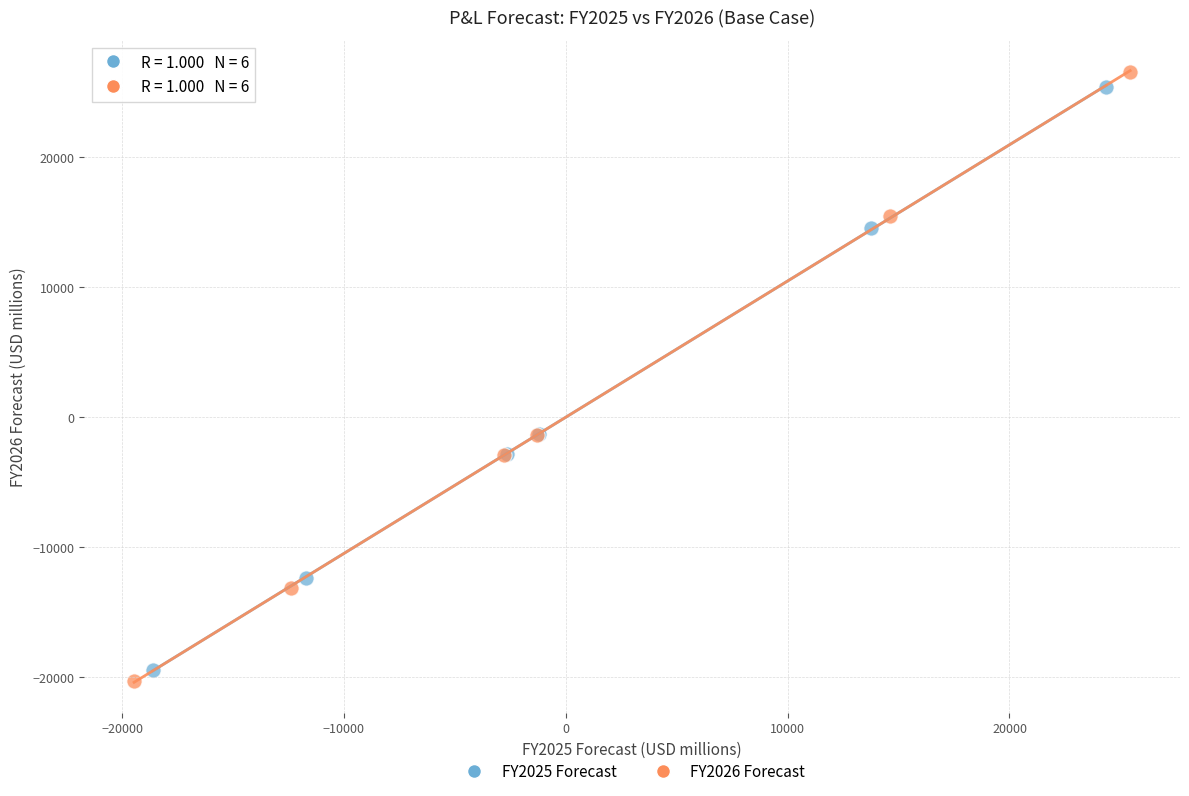

Which series contains the lowest Y value?

FY2026 Forecast